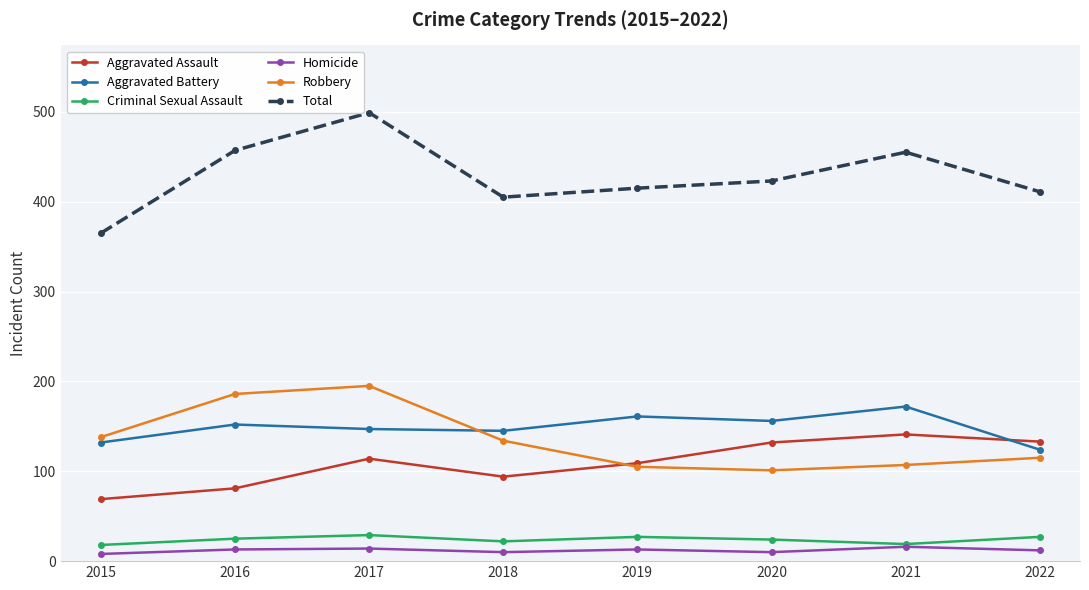

What is the sum of the Aggravated Assault values at 2015 and 2020?

201